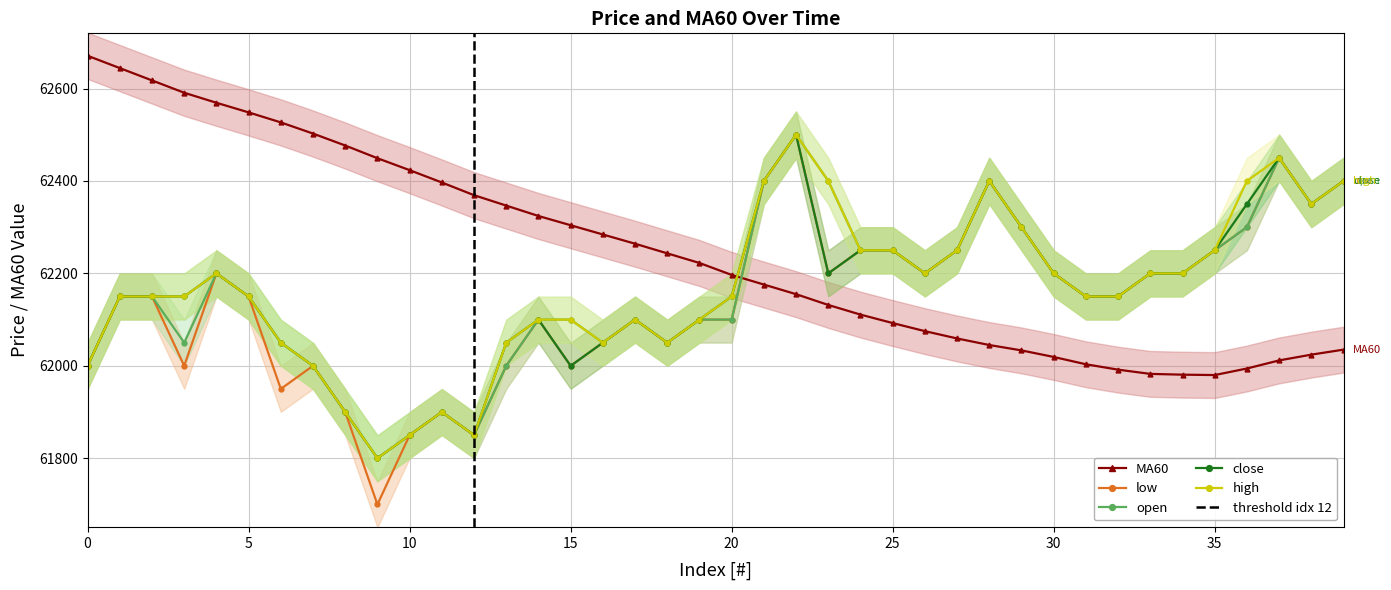

What are all the series names shown in the legend?

close, open, high, low, MA60